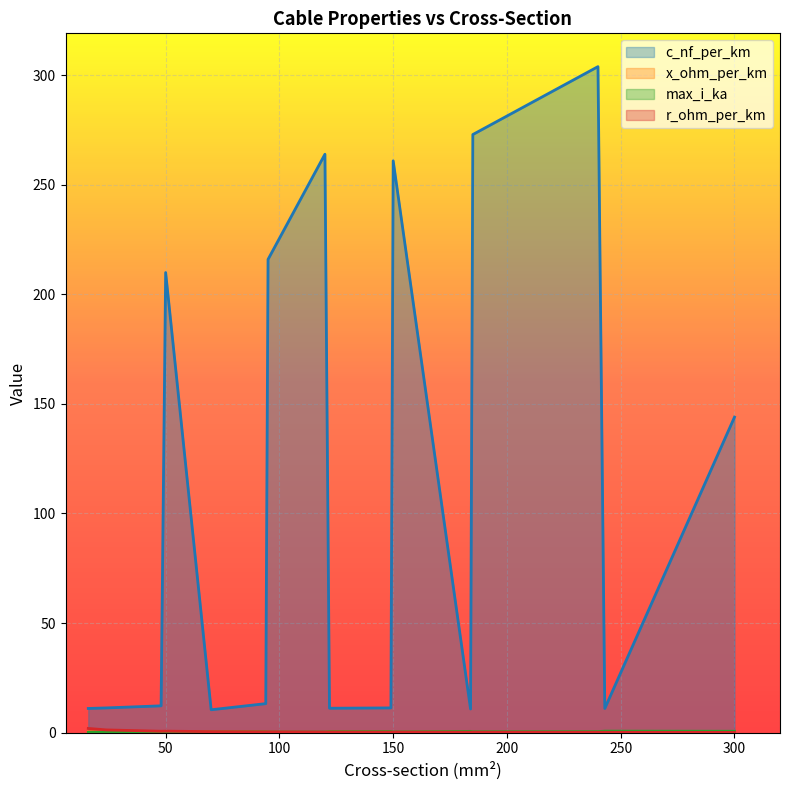

What is the difference between the x_ohm_per_km values at 120 and 24?

0.3